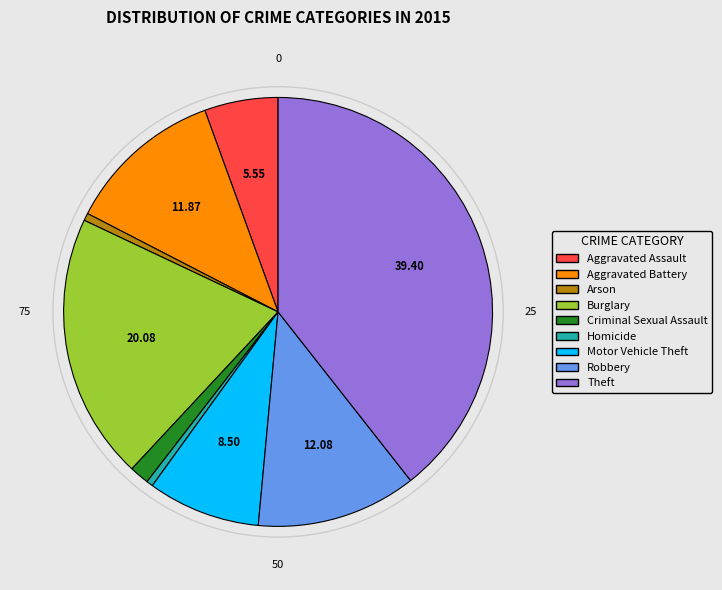

Which has a higher value, Arson or Robbery?

Robbery